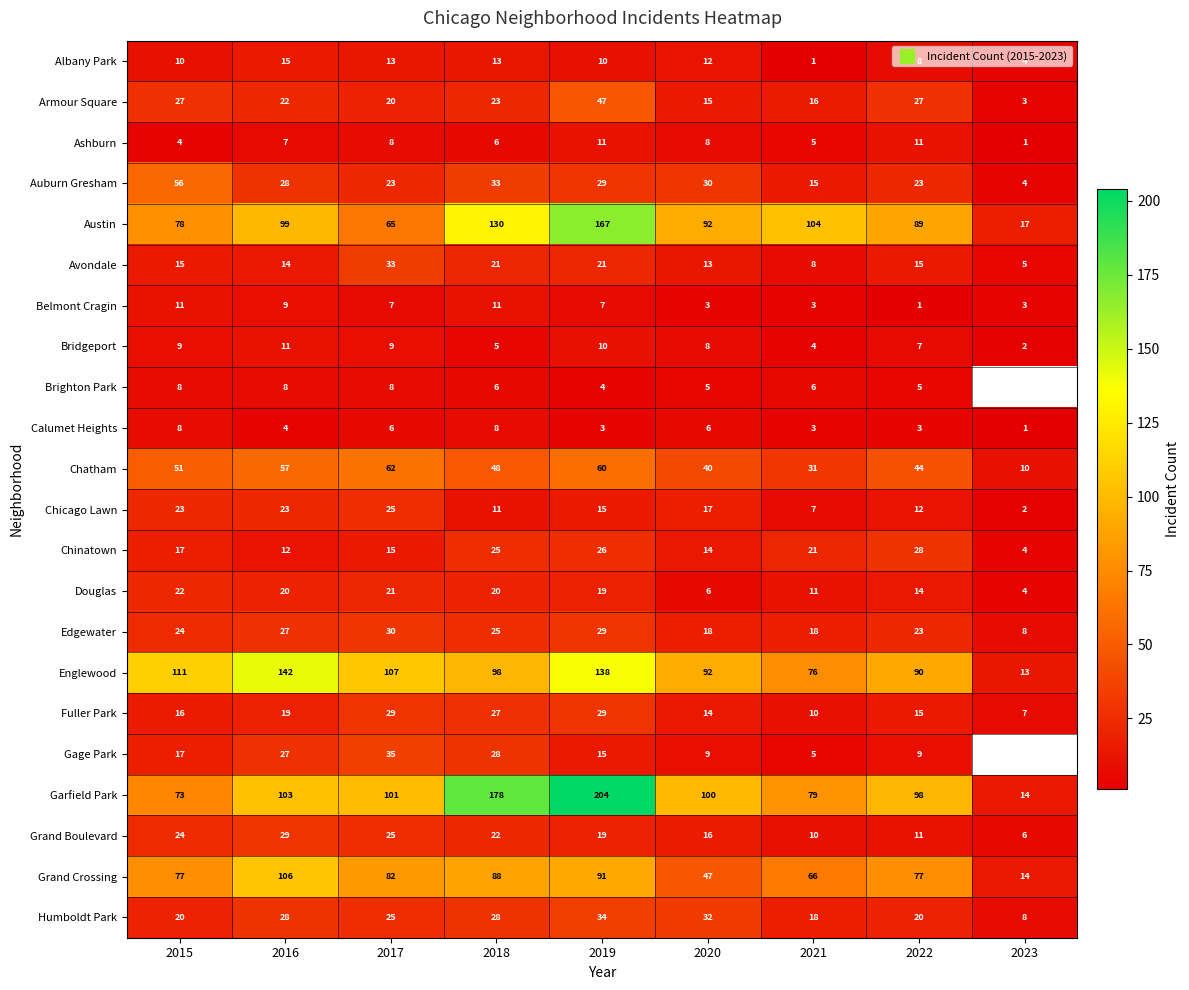

At how many categories does at least one series exceed 126?

3